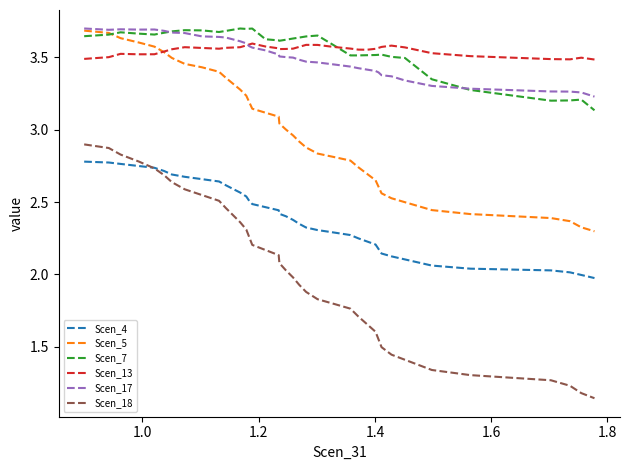

Which series has the widest spread of values?

Scen_18